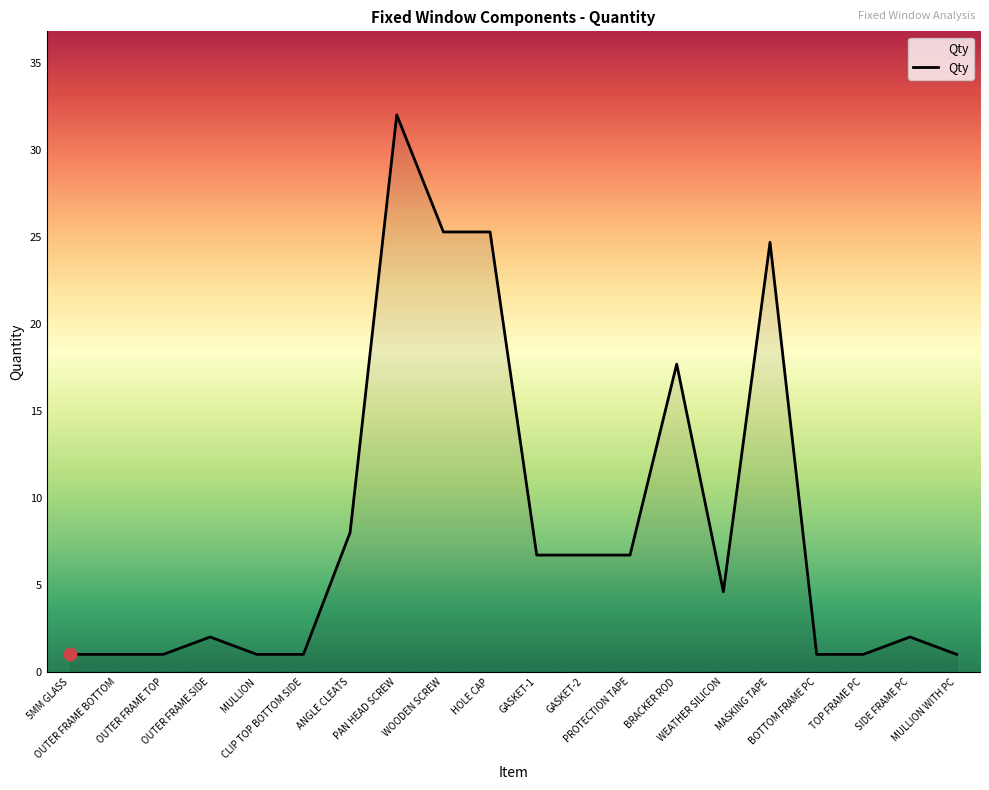

What is the minimum value shown in the chart?

1.0